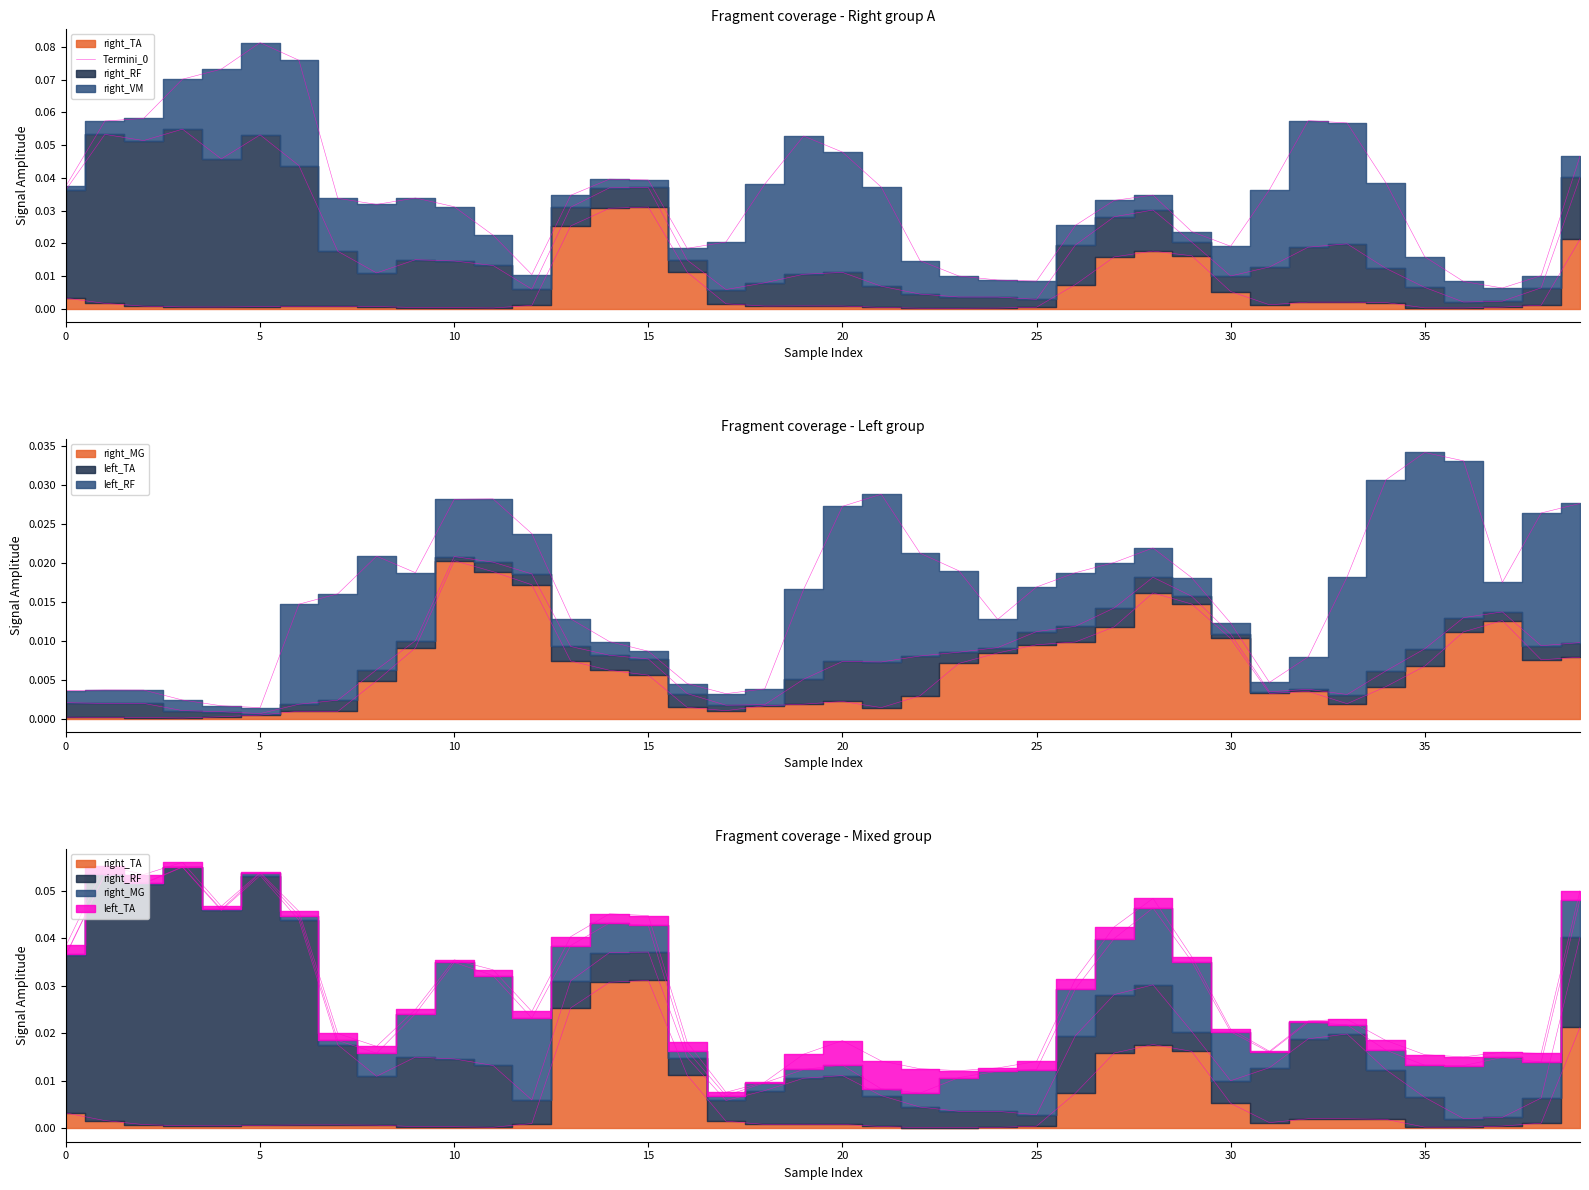

Which label corresponds to the largest value in the chart?

15